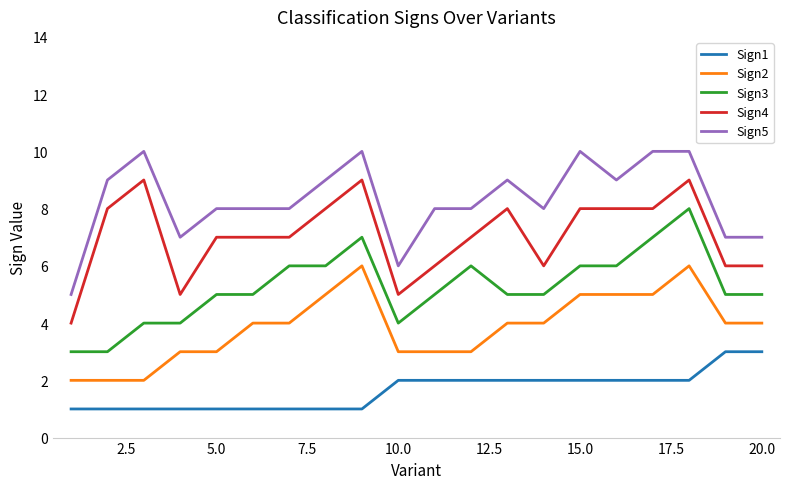

Does the chart have visible grid lines?

No